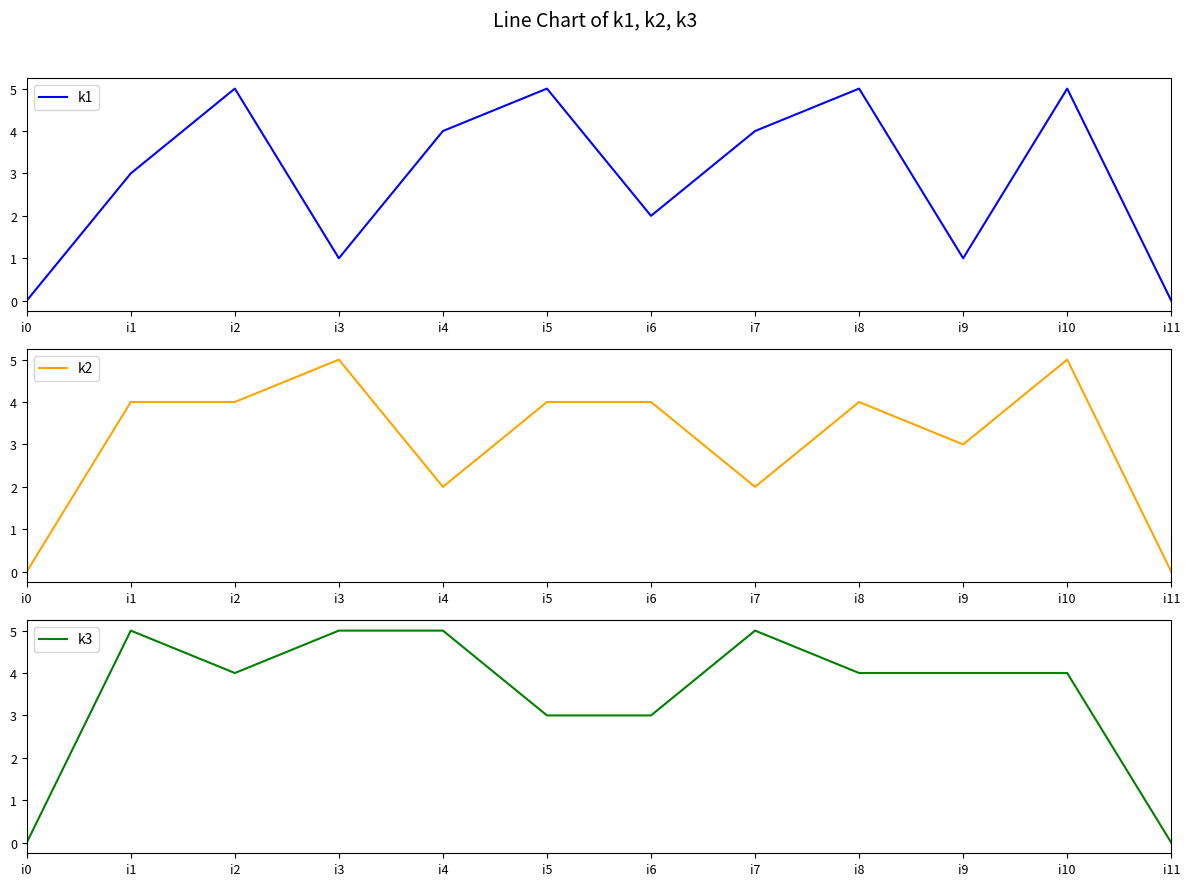

How many lines are shown in the chart?

3